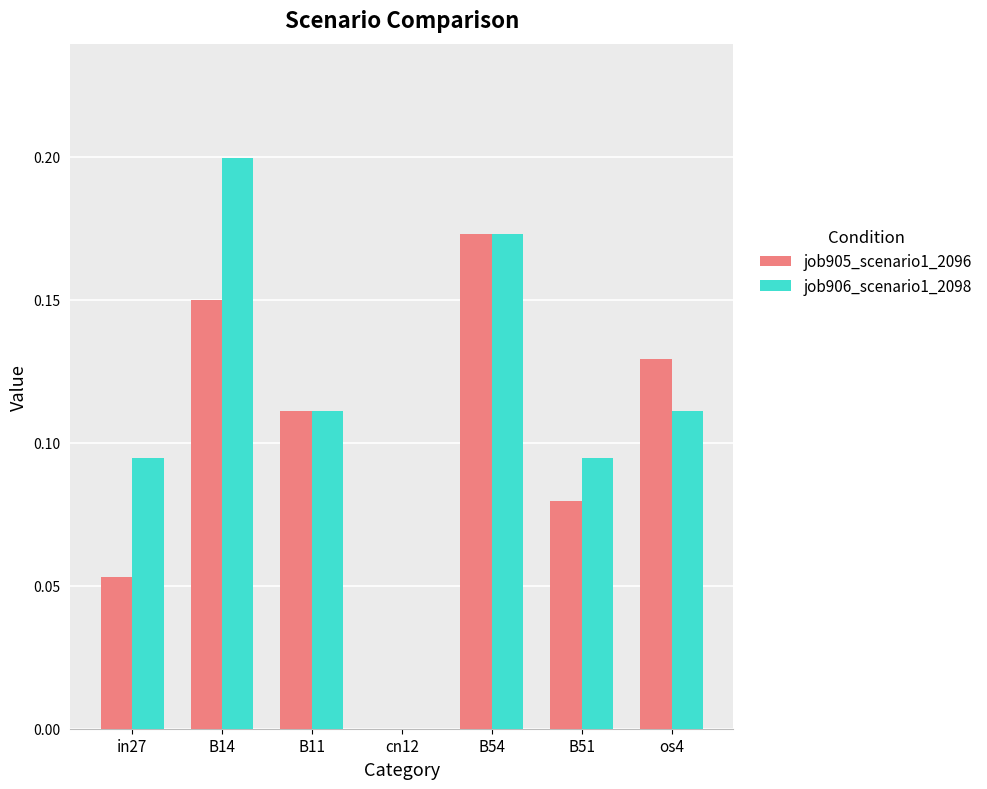

The value of job905_scenario1_2096 at B54 is 0.2. True or false?

True